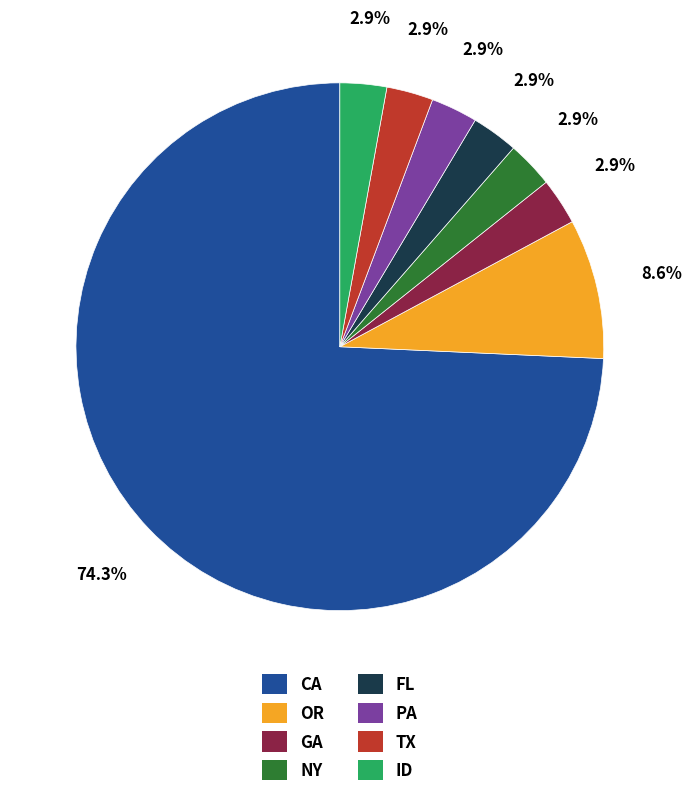

How many segments does this pie chart have?

8